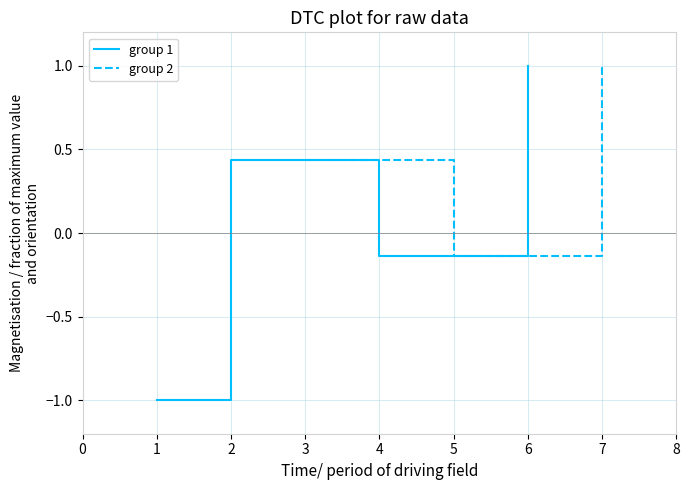

What is the minimum value for group 1?

-1.0